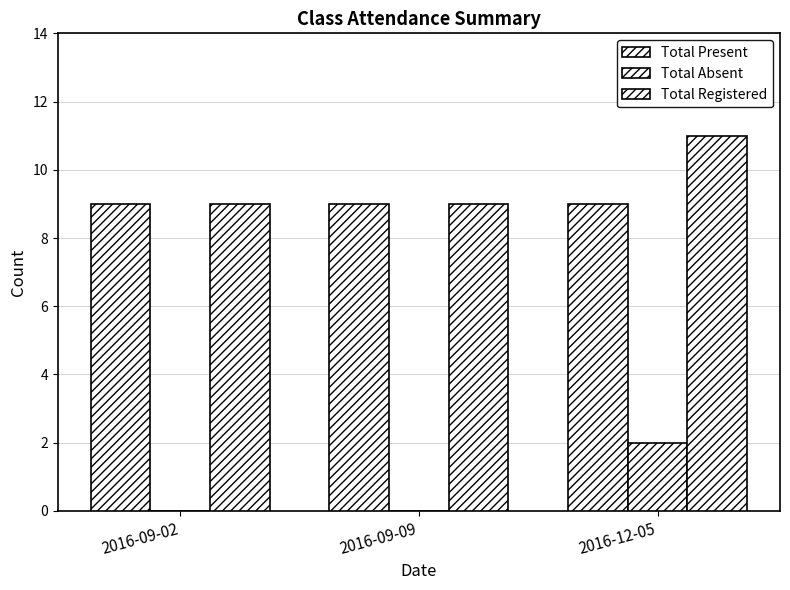

Reading left to right, extract all data points from this chart.

Total Present: 9	9	9
Total Absent: 0	0	2
Total Registered: 9	9	11